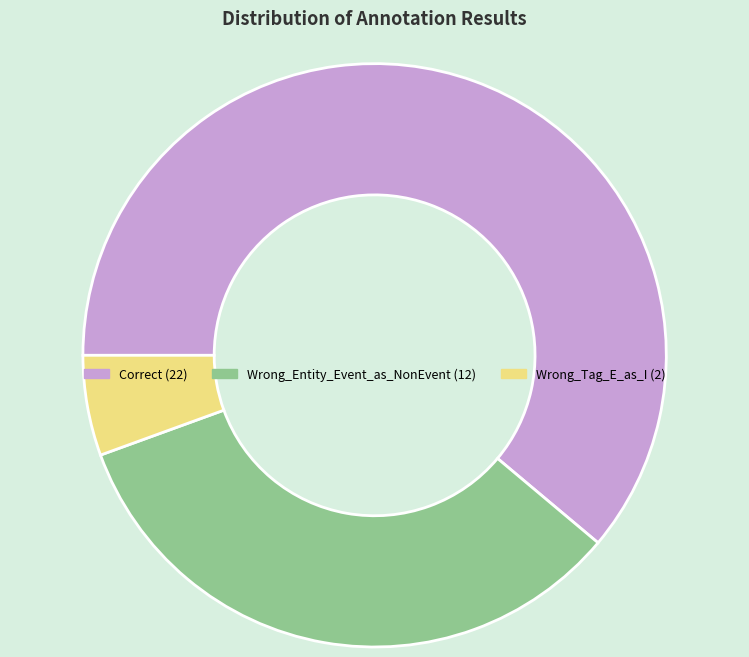

True or false: Wrong_Tag_E_as_I accounts for 6% of the total.

True